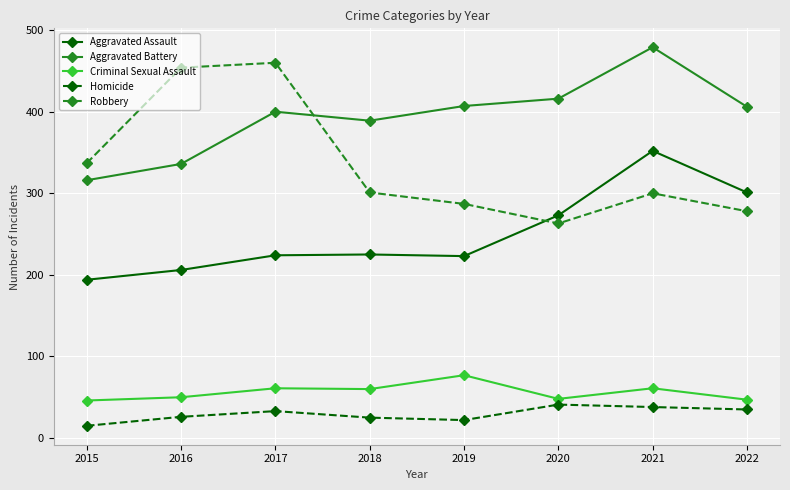

The value of Criminal Sexual Assault at 2016 is 29. True or false?

False